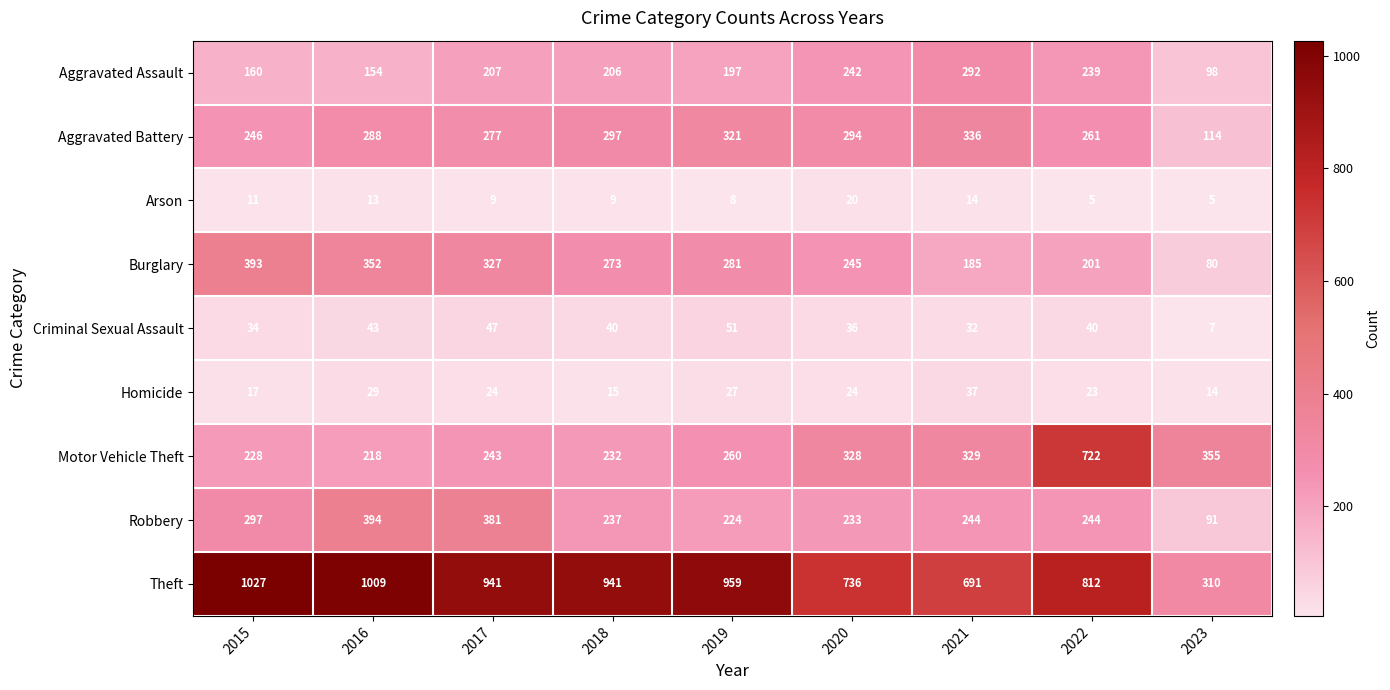

Where is Theft nearest to the value 668?

2021